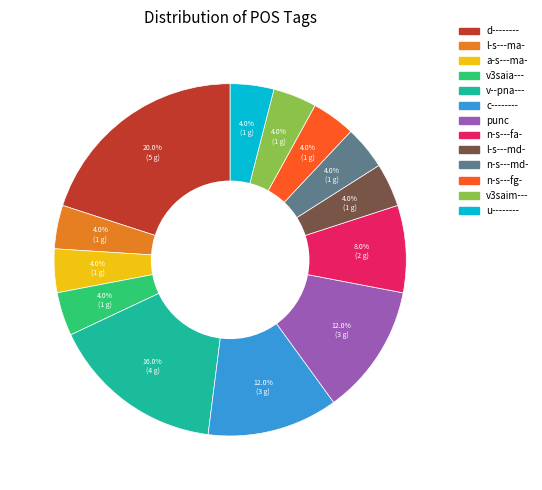

What is the ratio of the value at v3saia--- to the value at c--------?

0.3